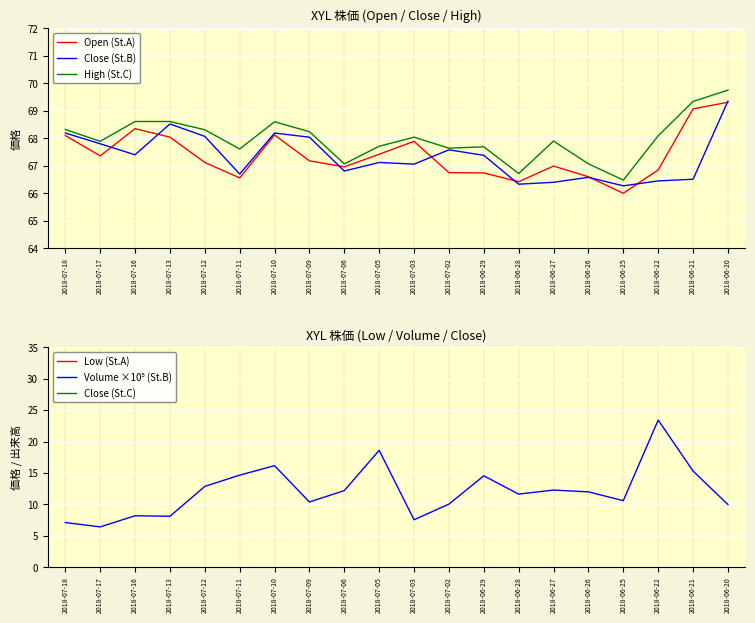

Reading left to right, transcribe all the data shown in this chart.

Open (St.A): 68.1	67.4	68.3	68.0	67.1	66.6	68.1	67.2	67.0	67.4	67.9	66.8	66.7	66.4	67.0	66.6	66.0	66.8	69.1	69.3
Close (St.B): 68.2	67.8	67.4	68.5	68.1	66.7	68.2	68.0	66.8	67.1	67.1	67.6	67.4	66.3	66.4	66.6	66.3	66.5	66.5	69.3
High (St.C): 68.3	67.9	68.6	68.6	68.3	67.6	68.6	68.2	67.1	67.7	68.0	67.6	67.7	66.7	67.9	67.1	66.5	68.1	69.3	69.8
Low (St.A): 67.8	67.0	67.2	67.7	66.7	66.5	67.8	67.0	66.5	66.7	66.9	66.2	66.6	65.8	66.2	66.5	65.5	66.1	66.3	69.0
Volume ×10⁵ (St.B): 7.1	6.4	8.2	8.1	12.9	14.7	16.2	10.4	12.2	18.6	7.6	10.1	14.6	11.6	12.3	12.0	10.6	23.4	15.3	10.0
Close (St.C): 68.2	67.8	67.4	68.5	68.1	66.7	68.2	68.0	66.8	67.1	67.1	67.6	67.4	66.3	66.4	66.6	66.3	66.5	66.5	69.3